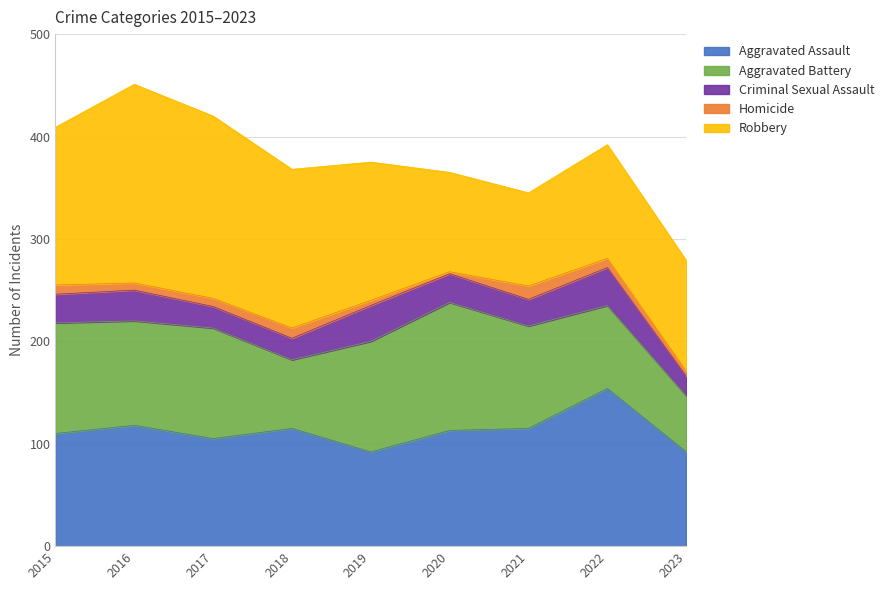

True or false: Homicide has a value of 9 at 2015.

True